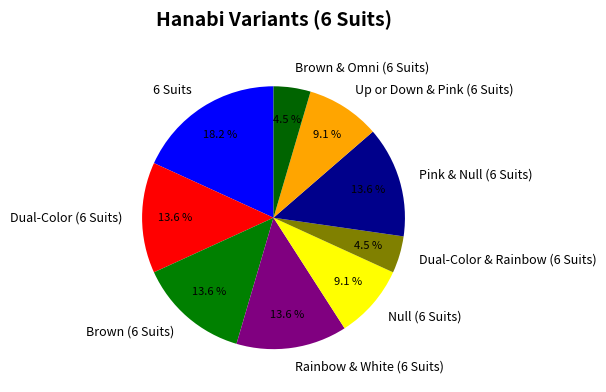

What is the ratio of the value at Up or Down & Pink (6 Suits) to the value at Dual-Color (6 Suits)?

0.7